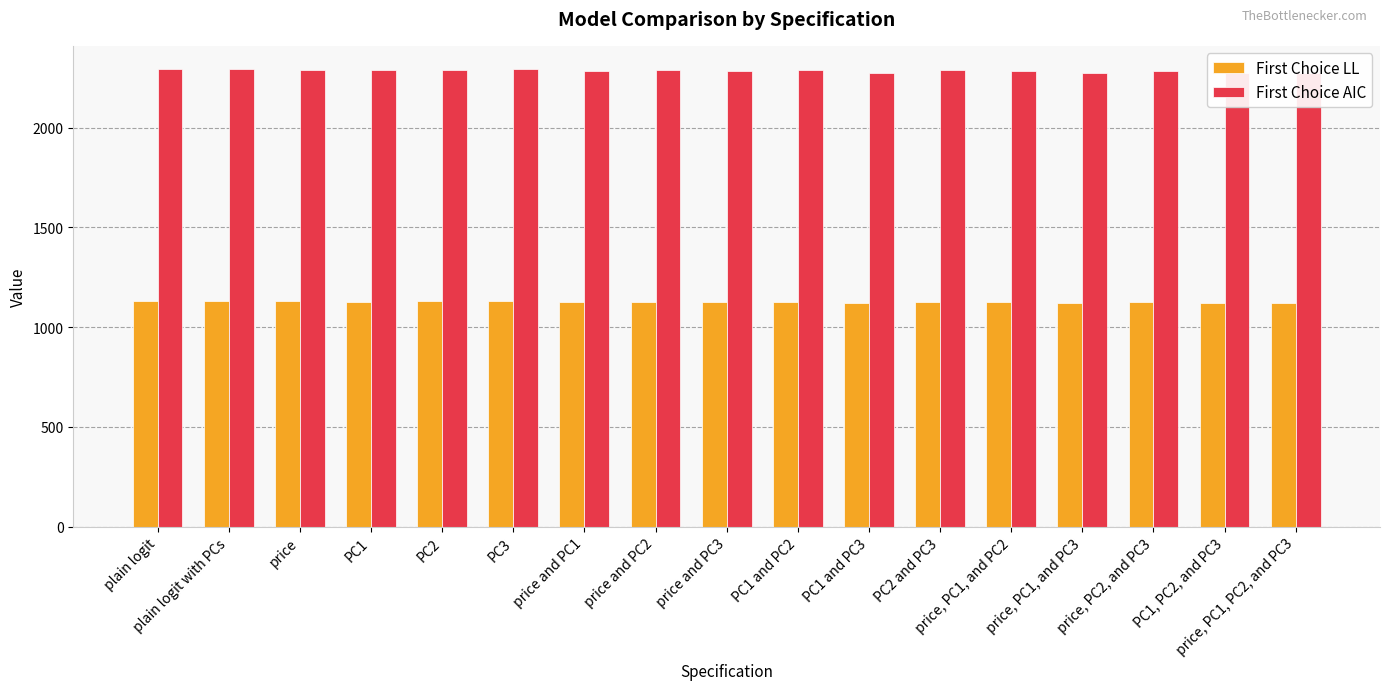

Between price, PC1, and PC2 and PC3, which is larger?

PC3